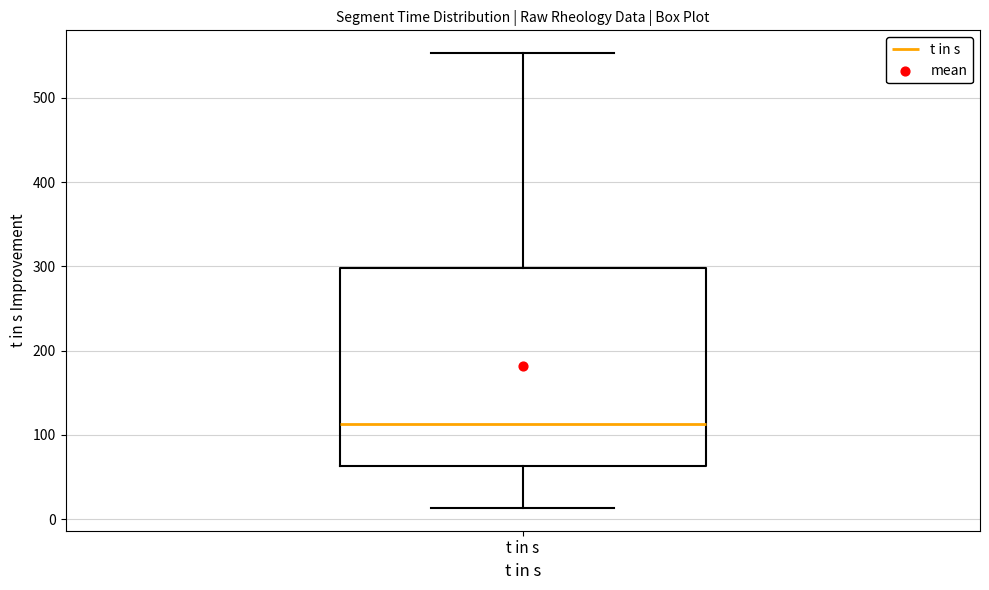

Transcribe this box plot: give where the median line is, the range the box spans, and where the two whiskers end, as read against the y-axis. The values are not printed on the chart, so give them approximately, as read against the axis.

median 110, box 60 to 300, whiskers 10 to 550